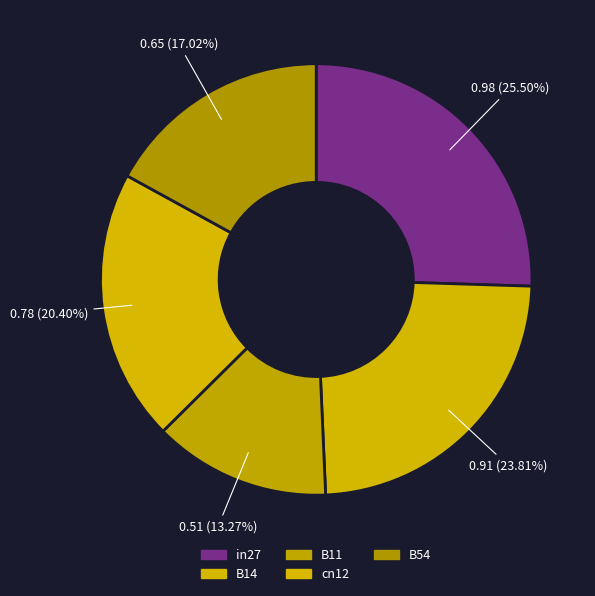

Is there a majority slice in this chart?

No